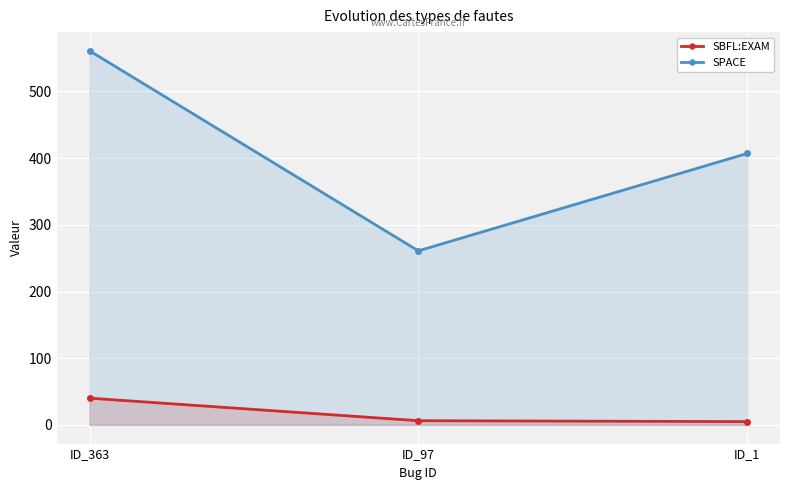

What is the maximum value shown in the chart?

561.0